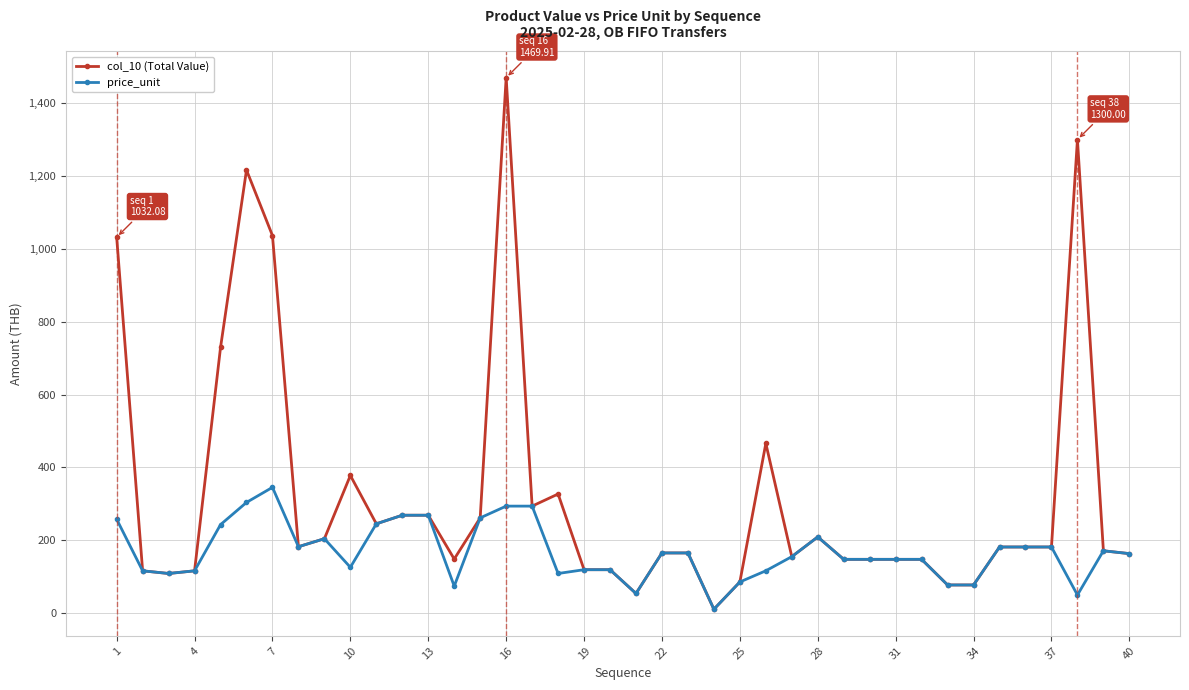

True or false: col_10 (Total Value) has more than 2 interior local peaks.

True